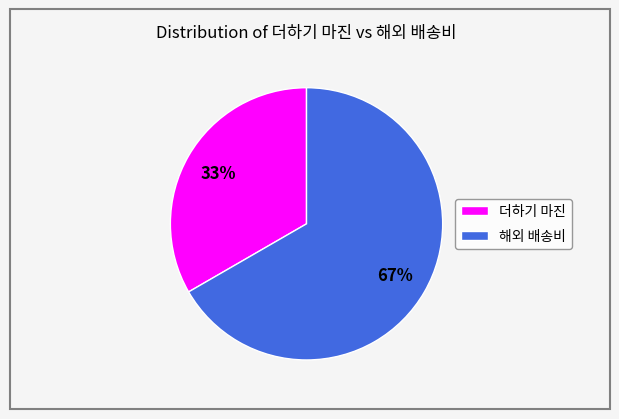

Count the number of slices in the pie.

2